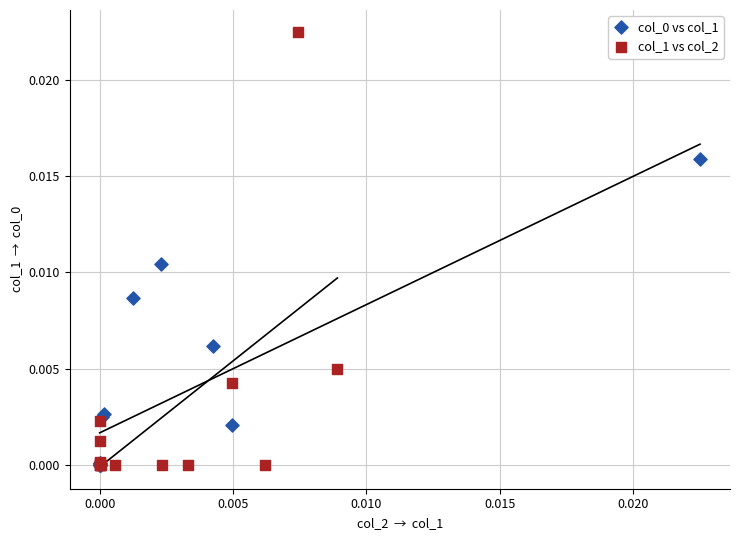

Which series reaches the maximum Y coordinate?

col_1 vs col_2